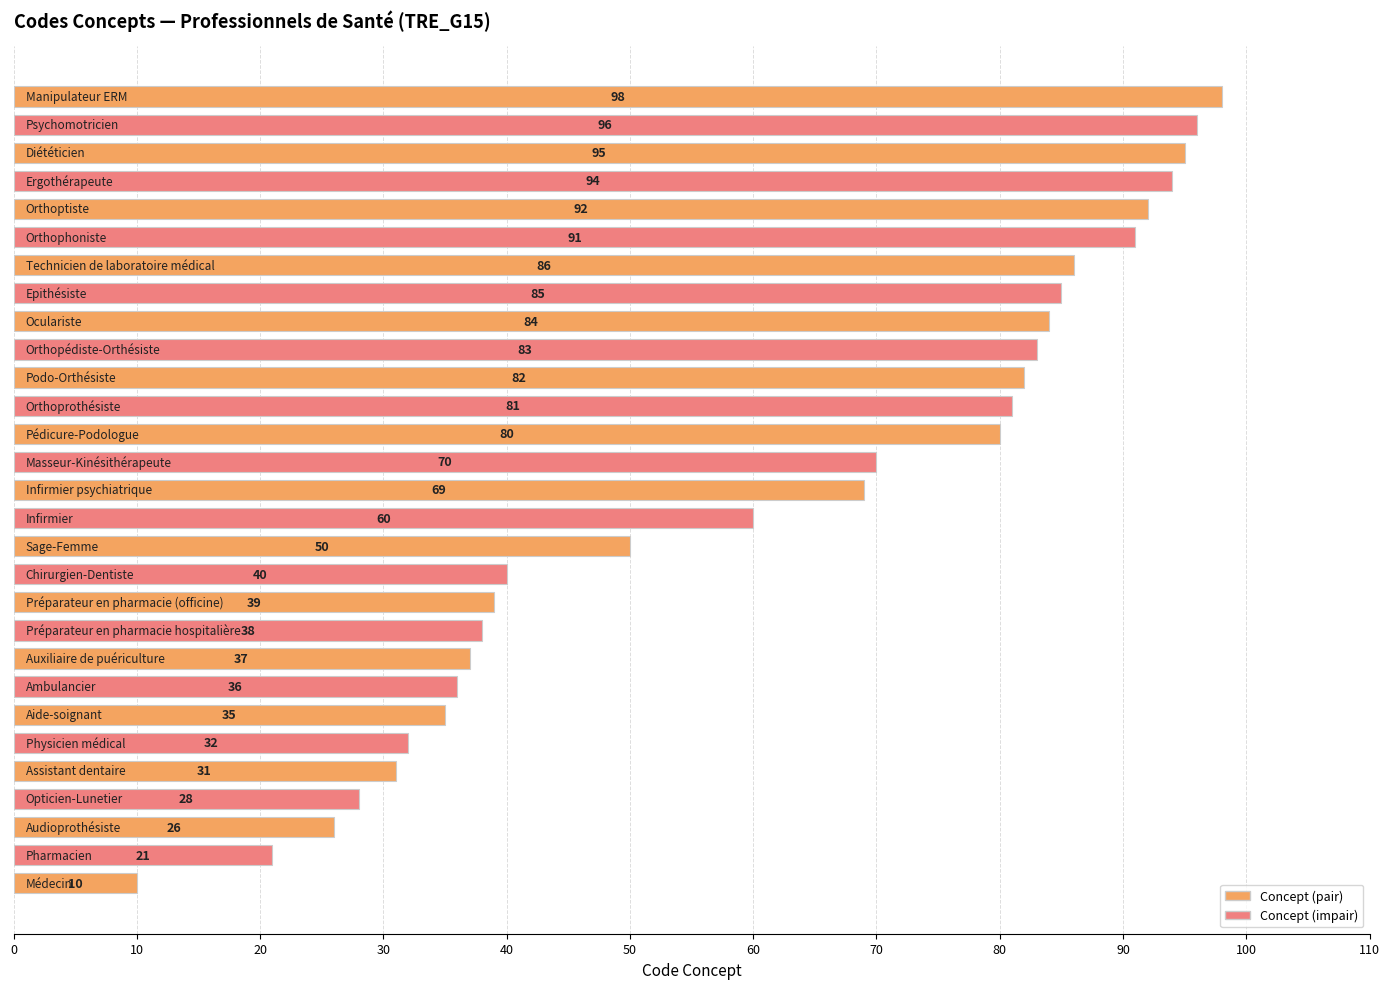

Reading top to bottom, transcribe all the data shown in this chart.

98	96	95	94	92	91	86	85	84	83	82	81	80	70	69	60	50	40	39	38	37	36	35	32	31	28	26	21	10